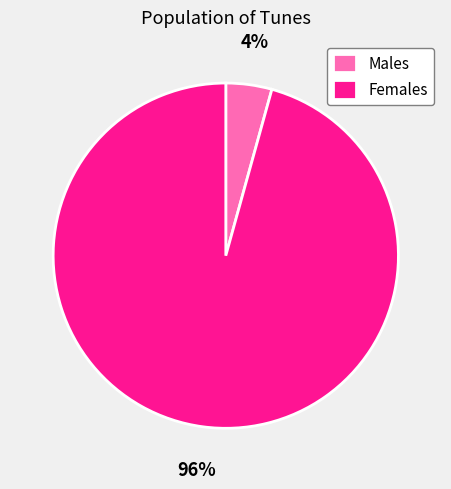

Which slice is the smallest?

Males